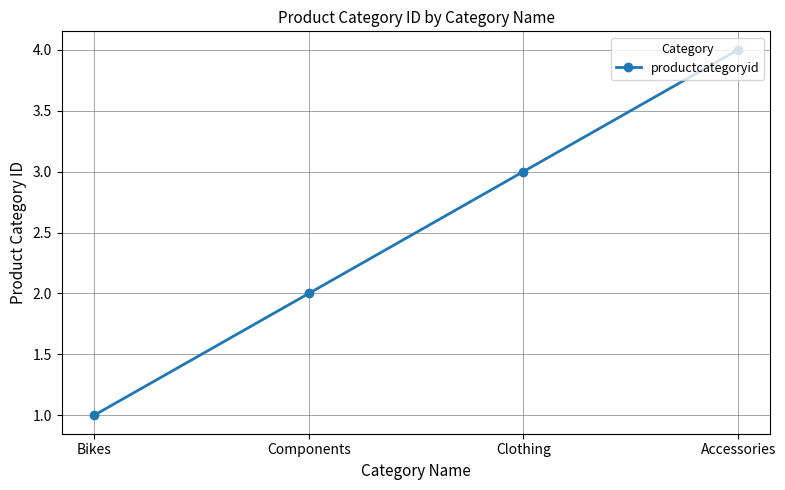

Which label corresponds to the smallest value in the chart?

Bikes